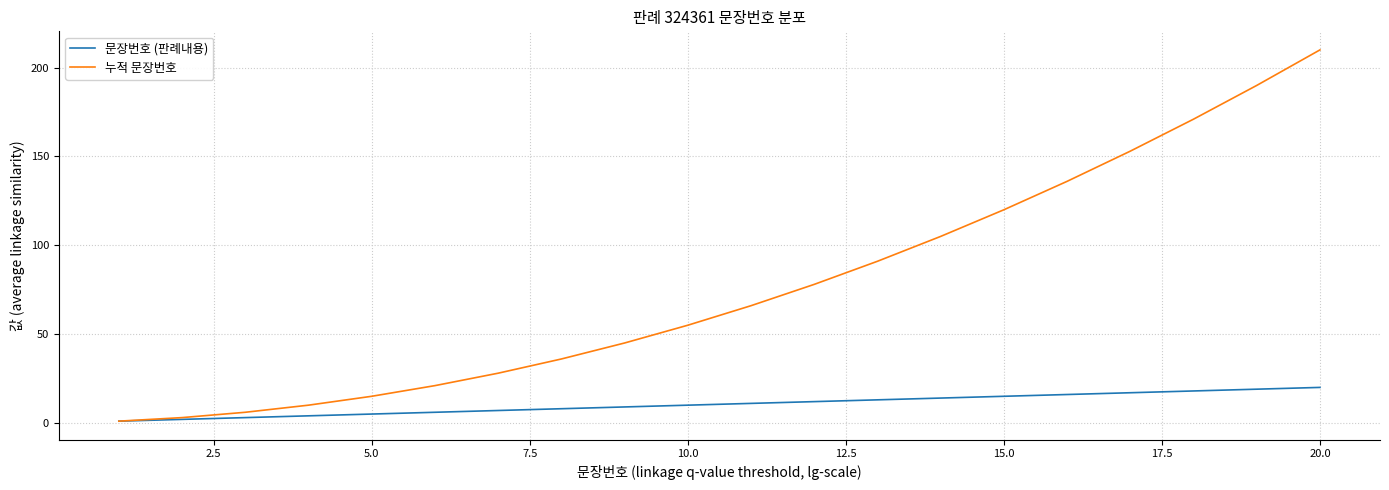

Which series has the largest total across all categories?

누적 문장번호